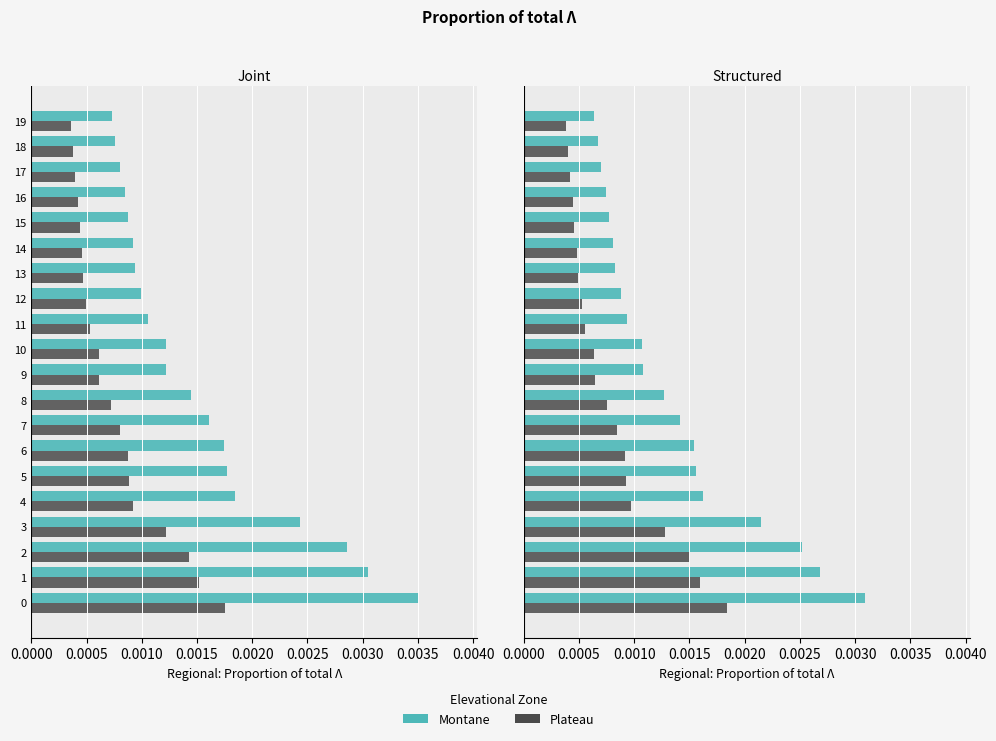

True or false: Montane has a value of 0.0 at 16.

False